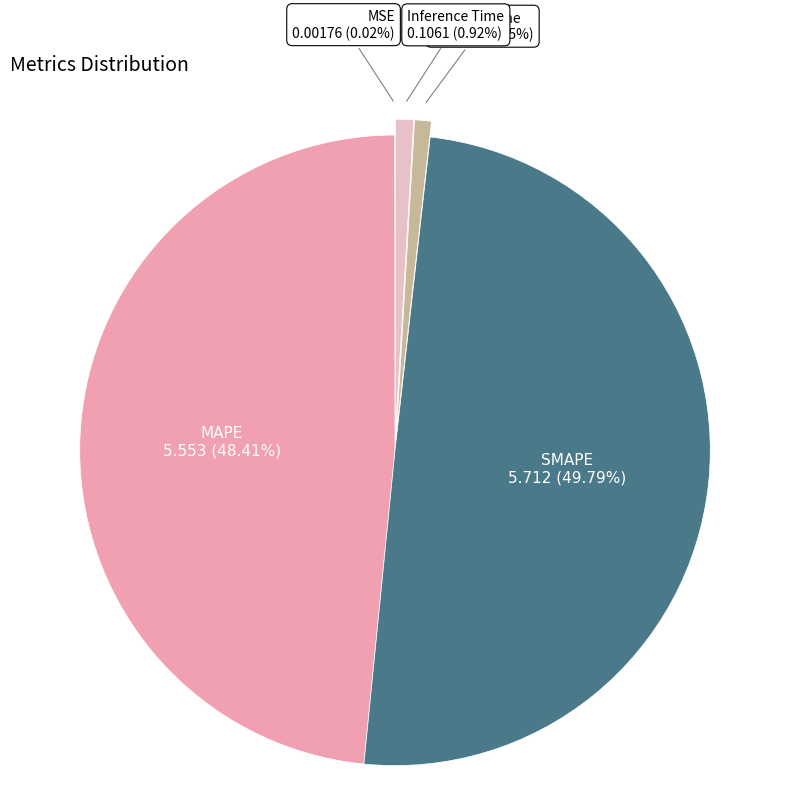

How many segments does this pie chart have?

5